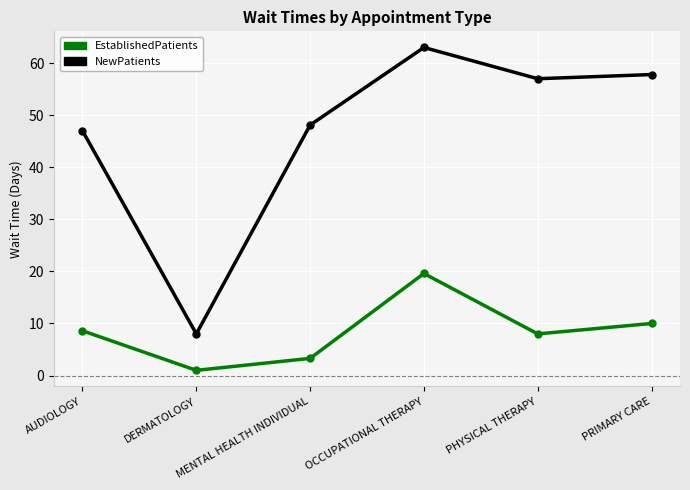

List the labels in order of EstablishedPatients value, largest first.

OCCUPATIONAL THERAPY, PRIMARY CARE, AUDIOLOGY, PHYSICAL THERAPY, MENTAL HEALTH INDIVIDUAL, DERMATOLOGY